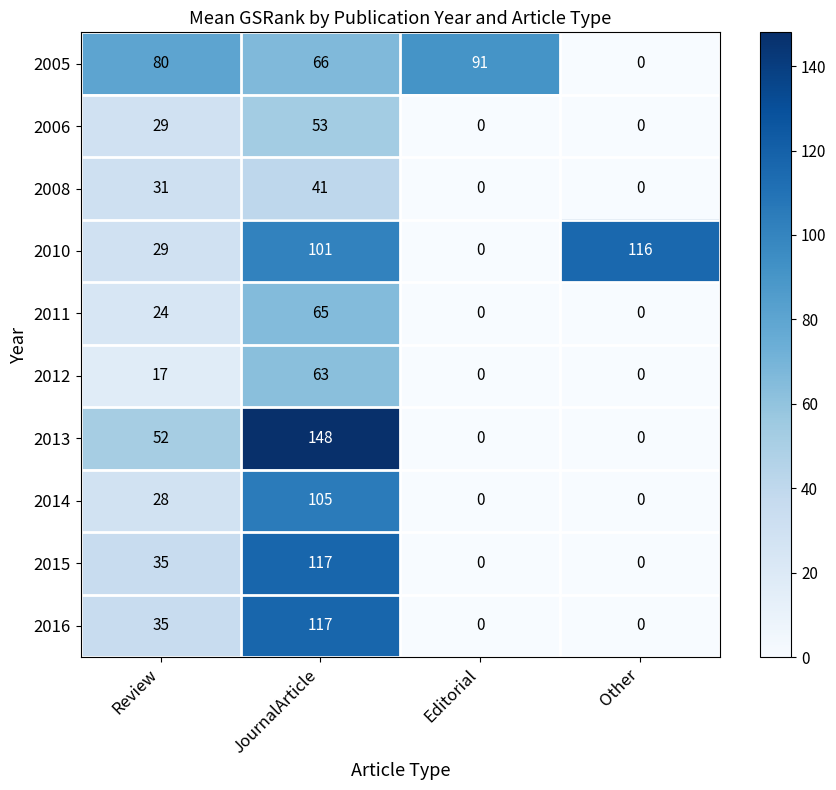

The 2015 series shows 82 at Editorial. True or false?

False